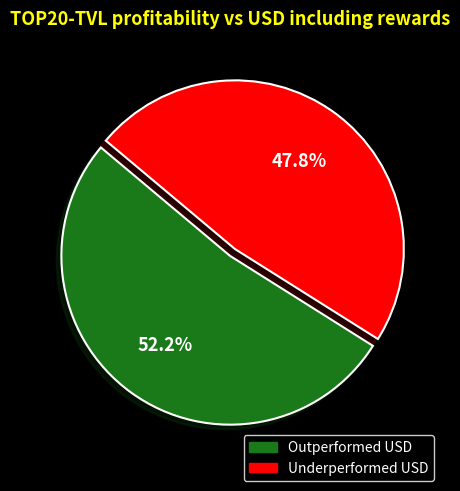

Is there a majority slice in this chart?

Yes